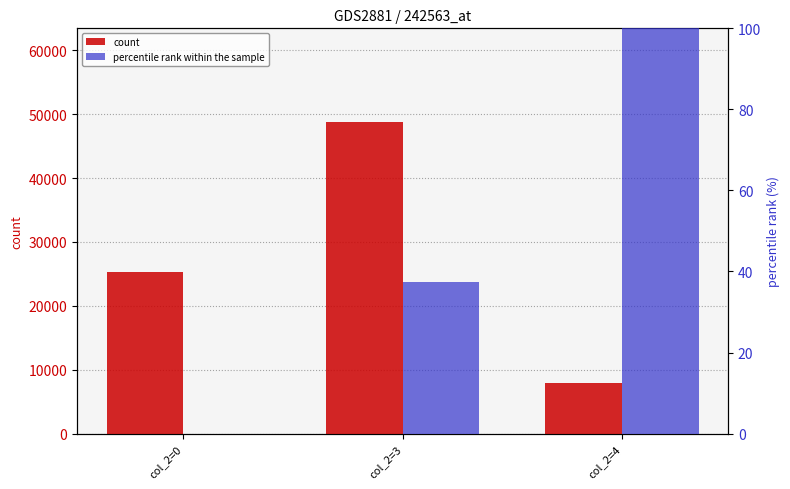

What is the value of the count bar at the 3rd from the left?

7900.0